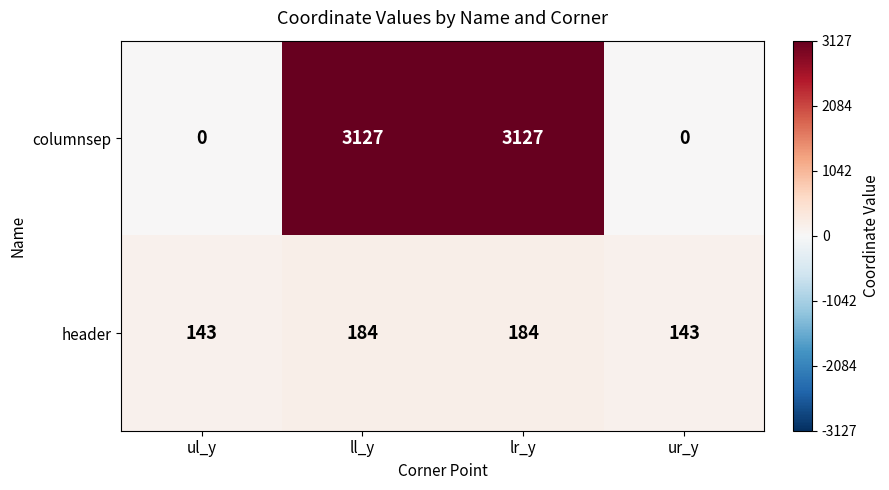

The columnsep series shows 1821 at ul_y. True or false?

False